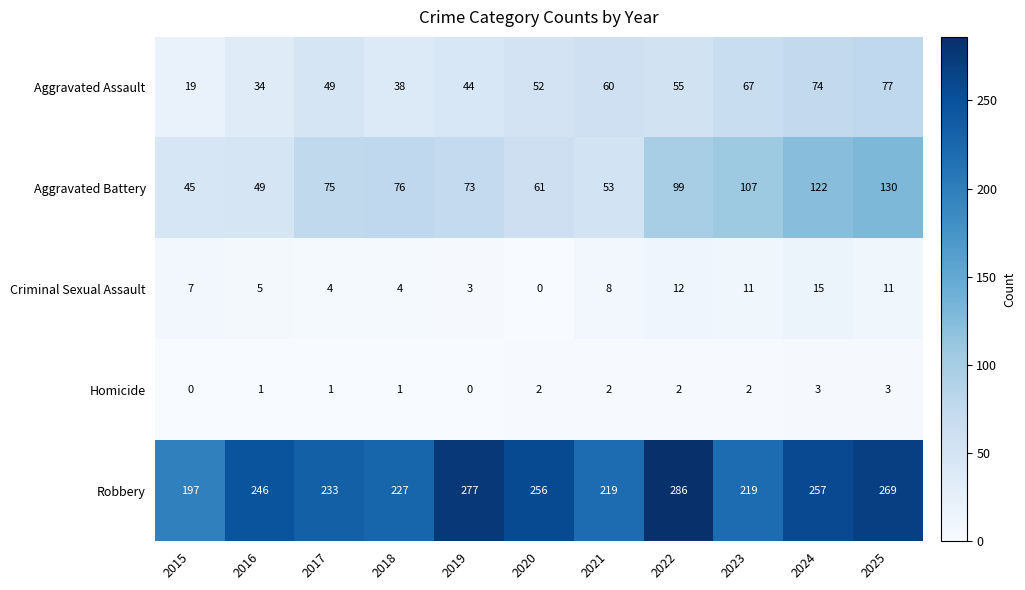

Which series has the widest spread of values?

Robbery